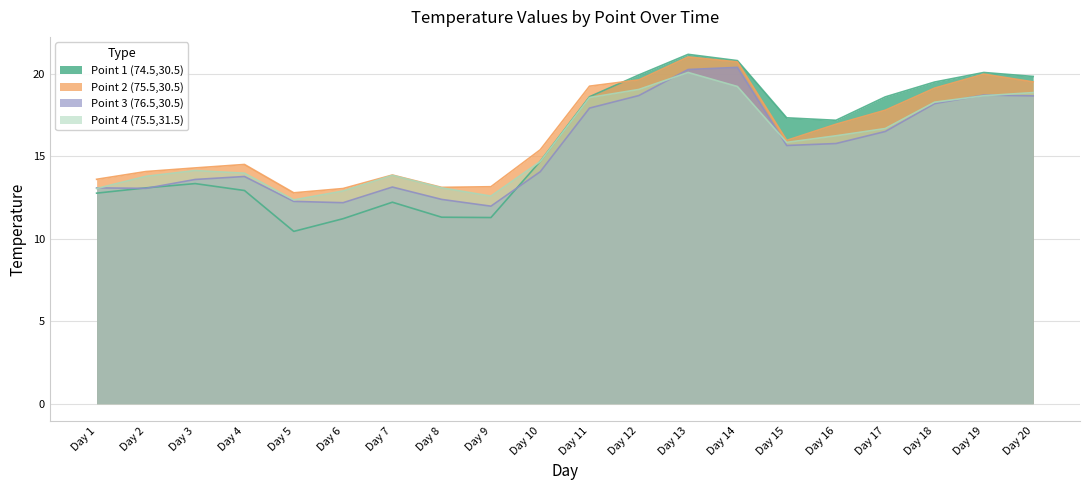

At which label is Point 2 (75.5,30.5) closest to 16?

Day 15